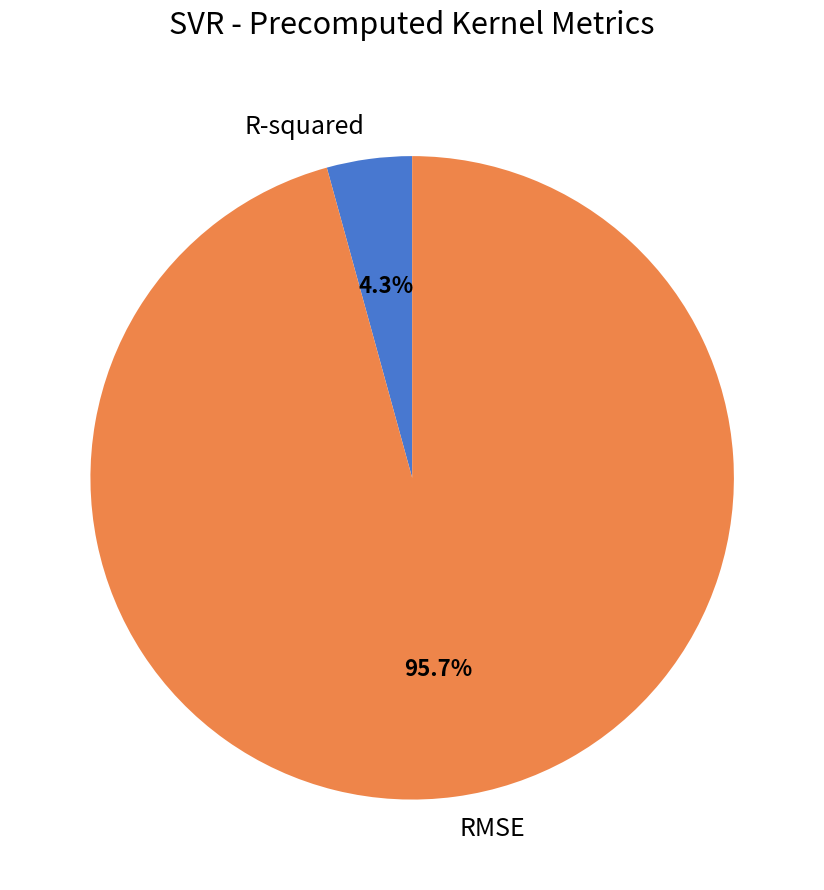

What is the majority slice?

RMSE